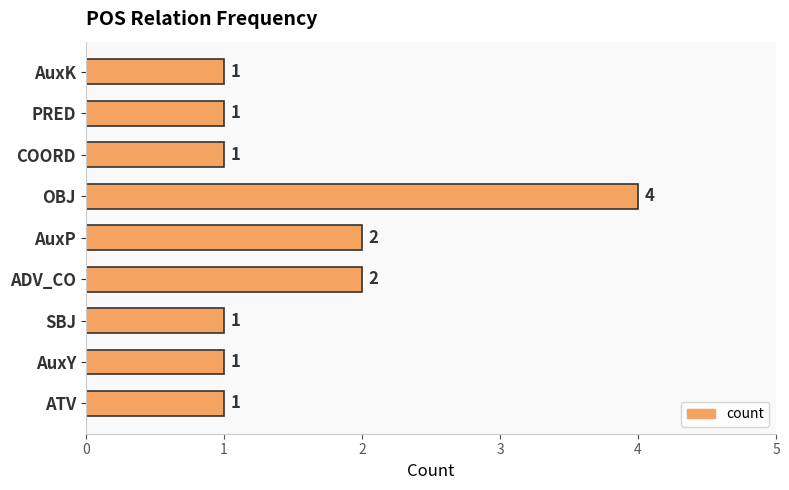

Is it true that the value at SBJ is 1?

True